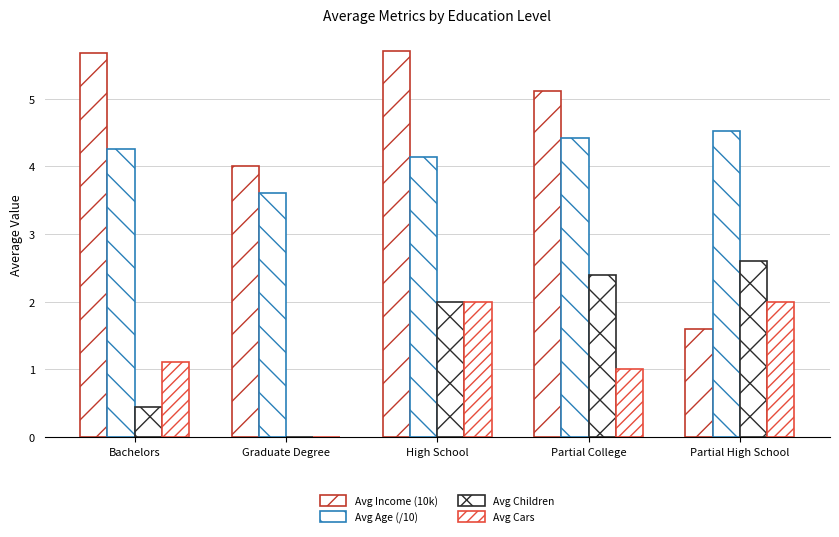

What value does the Avg Income (10k) series have at High School?

5.7